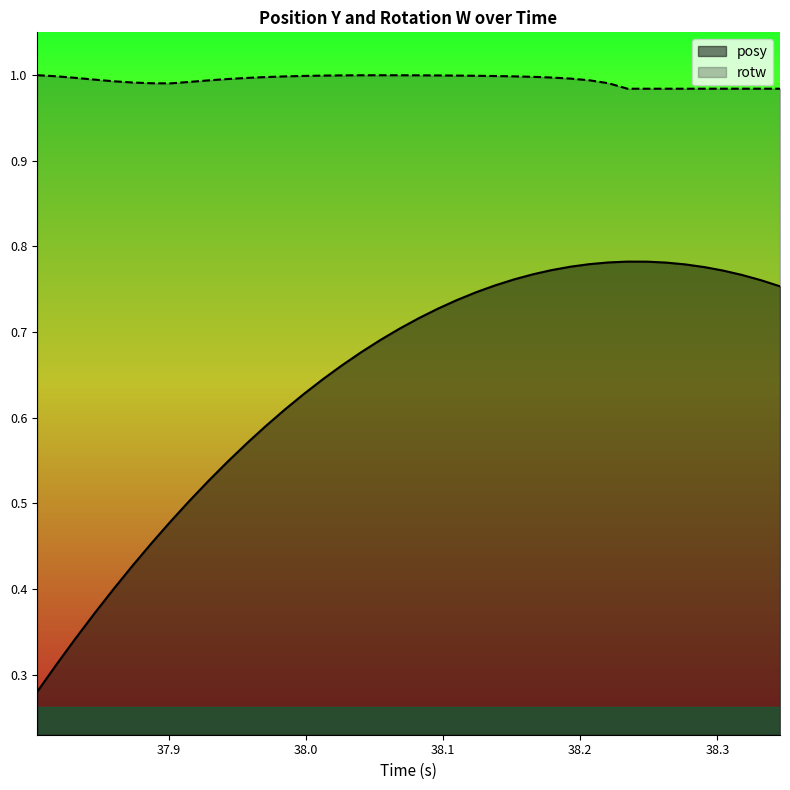

List the series in order of their peak value, highest first.

rotw, posy